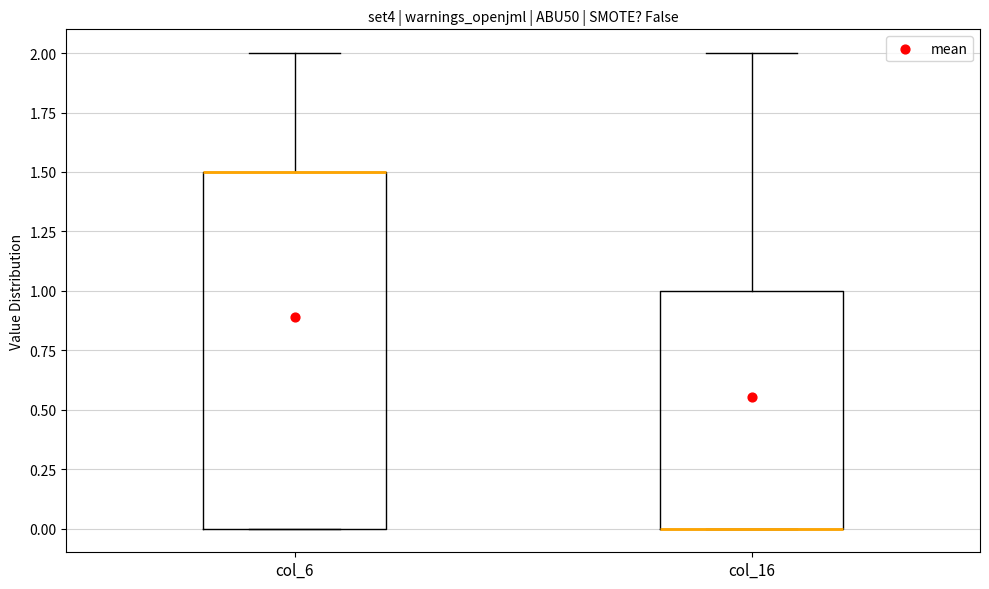

Reading left to right, read every box against the y-axis: the position of its median line, the range the box covers, and the ends of its whiskers. The values are not printed on the chart, so give them approximately, as read against the axis.

col_6: median 1.5 (drawn on the box's upper edge), box 0.0 to 1.5, whiskers 0.0 to 2.0
col_16: median 0.0 (drawn on the box's lower edge), box 0.0 to 1.0, whiskers 0.0 to 2.0